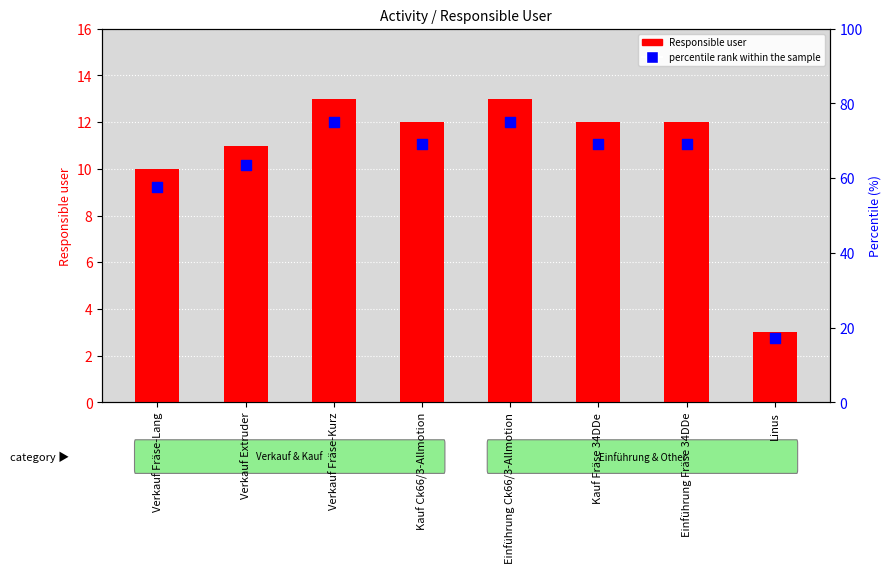

What is the total value across all series at Verkauf Fräse-Kurz?

88.0